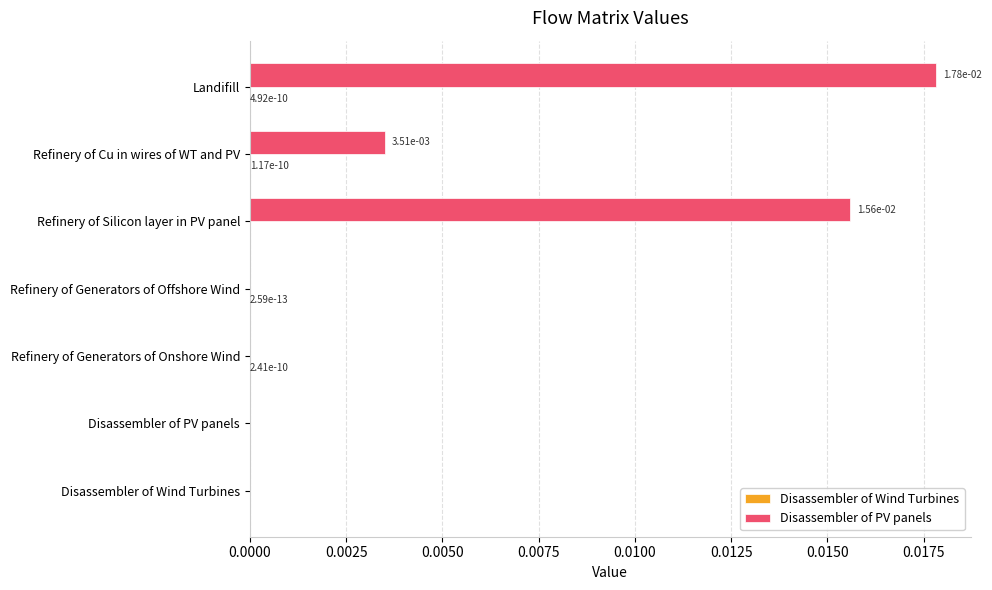

True or false: Disassembler of PV panels has a value of 0.0 at Refinery of Cu in wires of WT and PV.

True